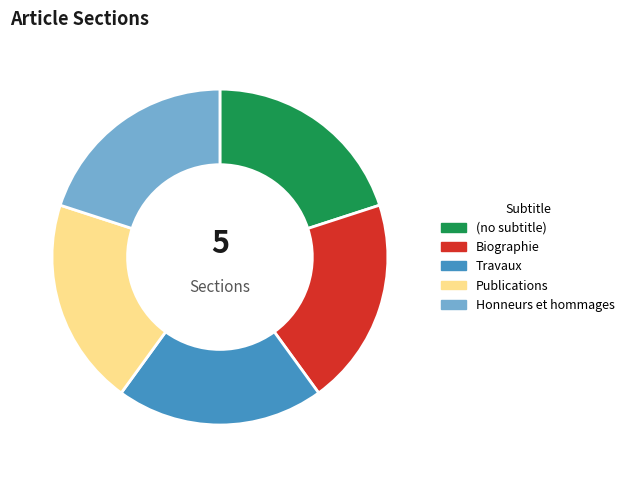

Does (no subtitle) account for over 50% of the chart?

No